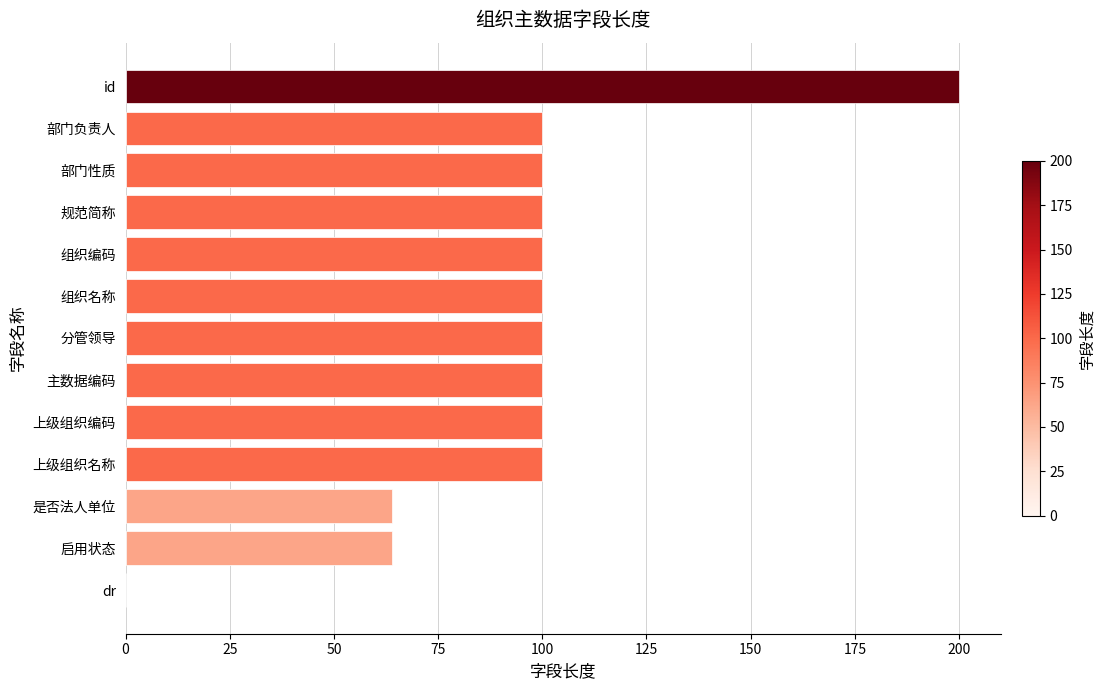

The value at dr is 0. True or false?

True